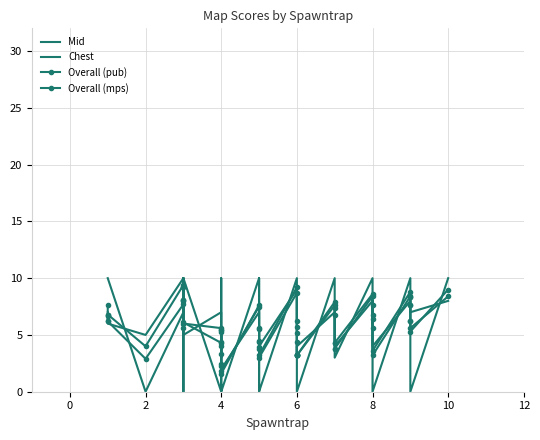

At which category does the chart reach its peak across all series?

6